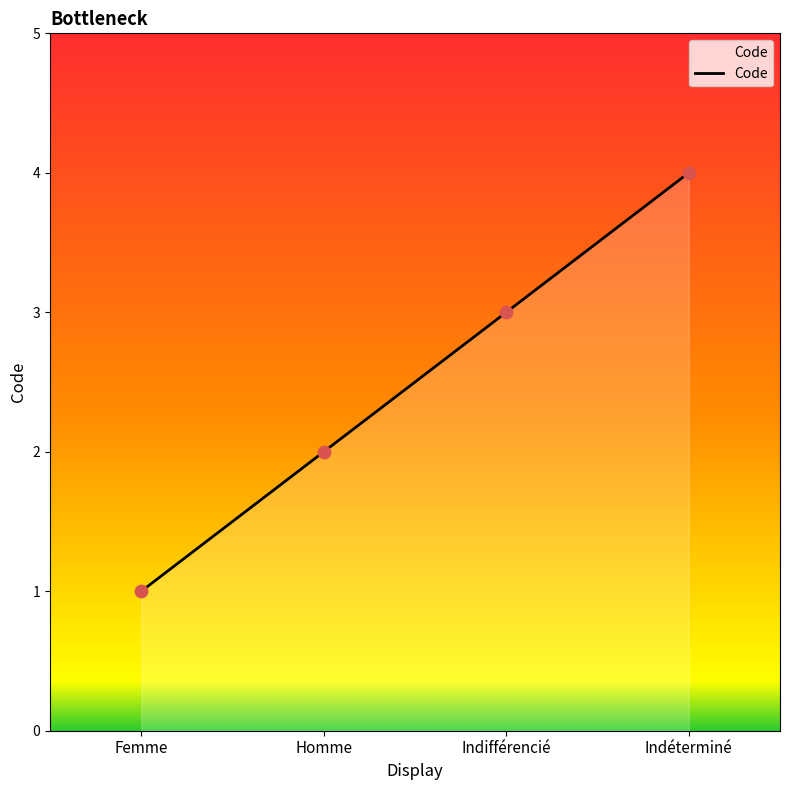

Between Indéterminé and Homme, which is larger?

Indéterminé